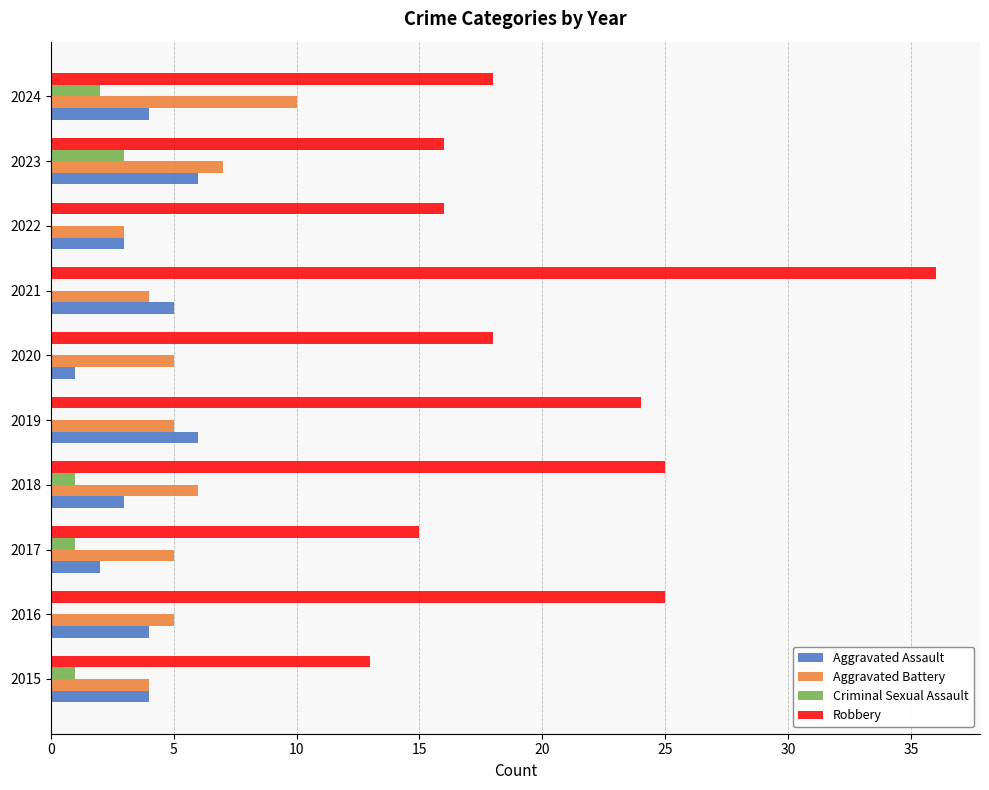

Which category has the highest value in the Robbery series?

2021